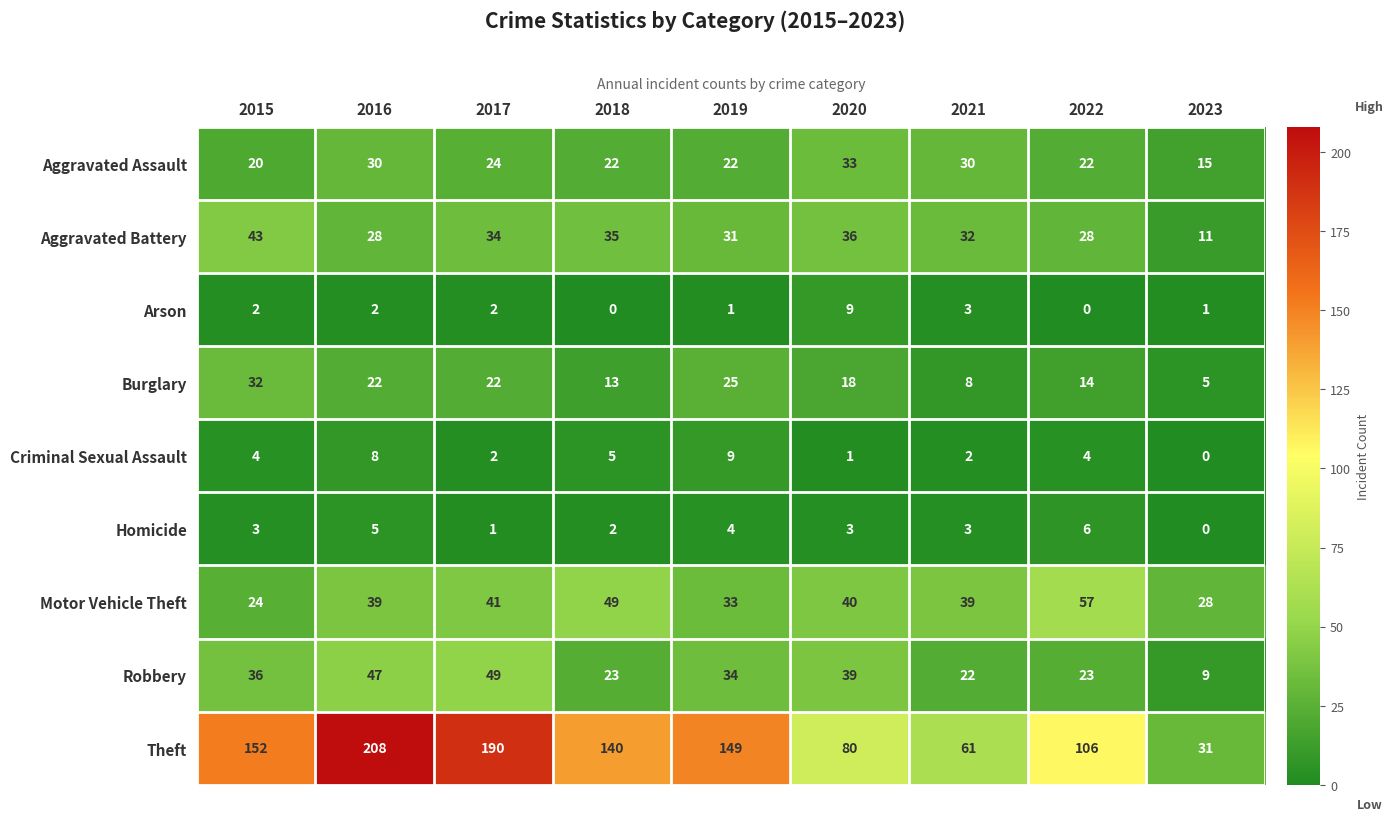

At which category is the sum across all series the highest?

2016